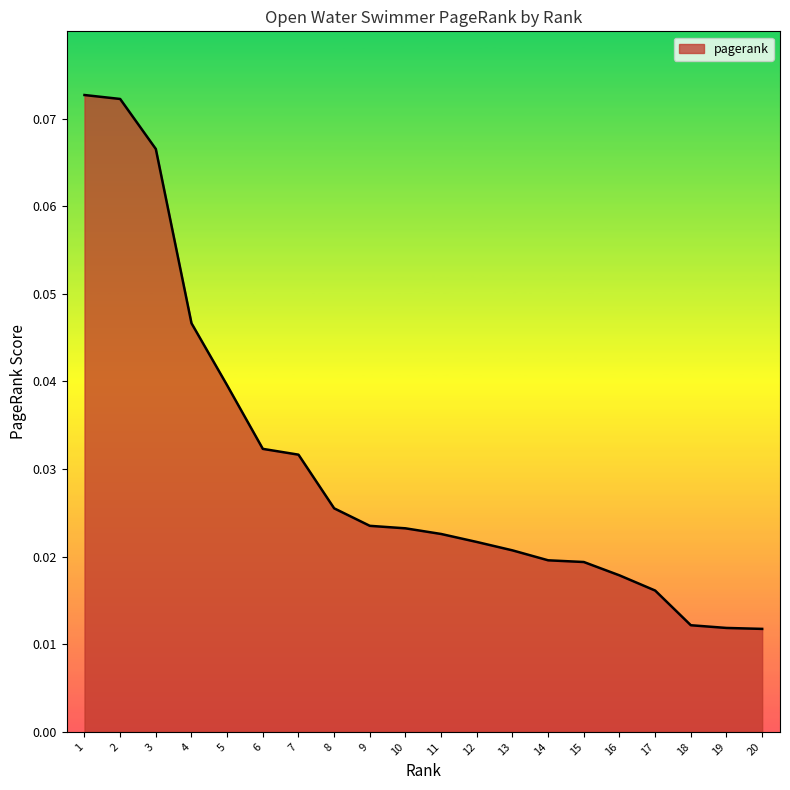

Between 10 and 4, which is larger?

4